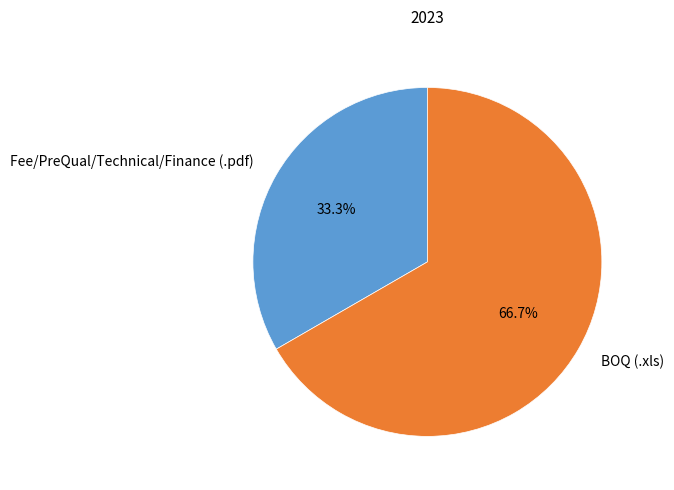

To the nearest percent, what is the average slice percentage?

50%